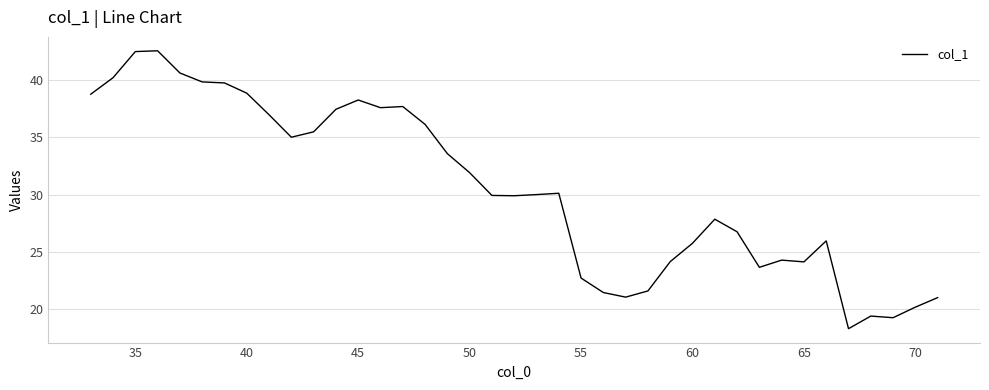

What is the greatest value displayed?

42.5